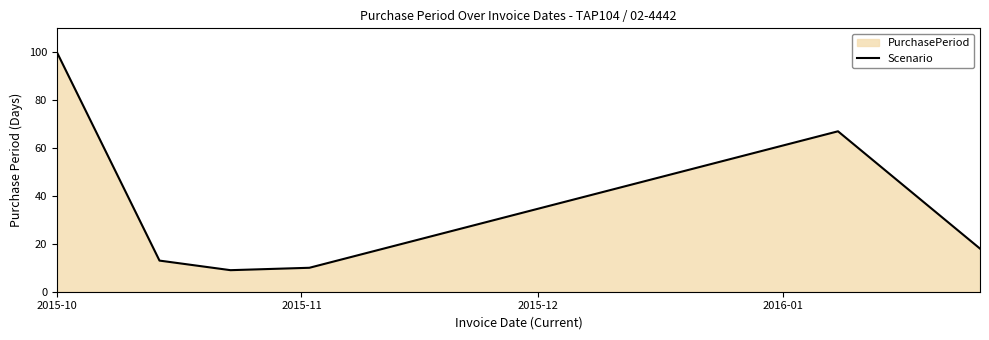

How many interior local peaks (higher than both neighbors) does the data have?

1